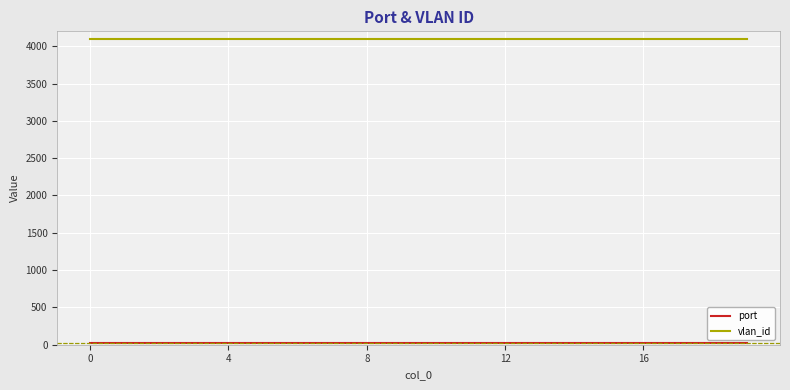

At how many categories does at least one series exceed 2613?

20